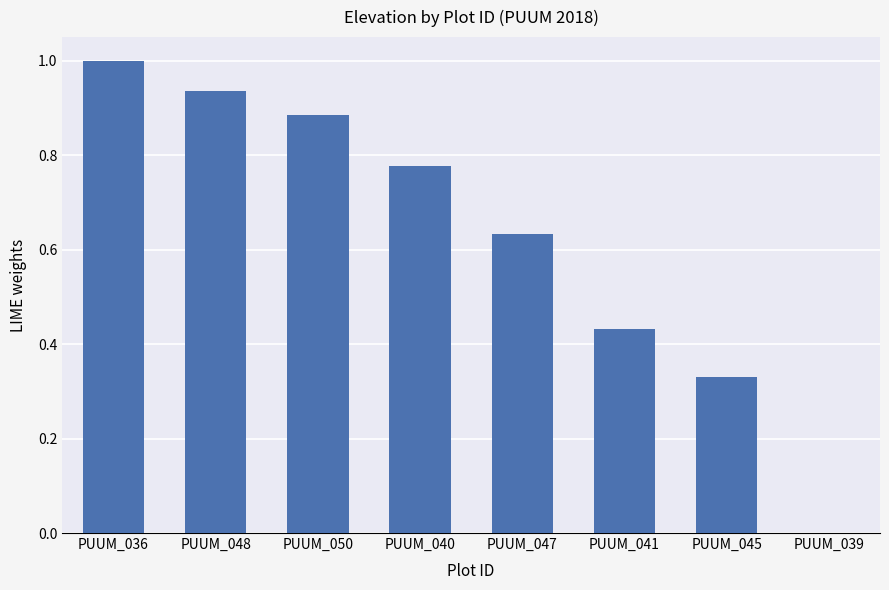

The value at PUUM_036 is 1.0. True or false?

True